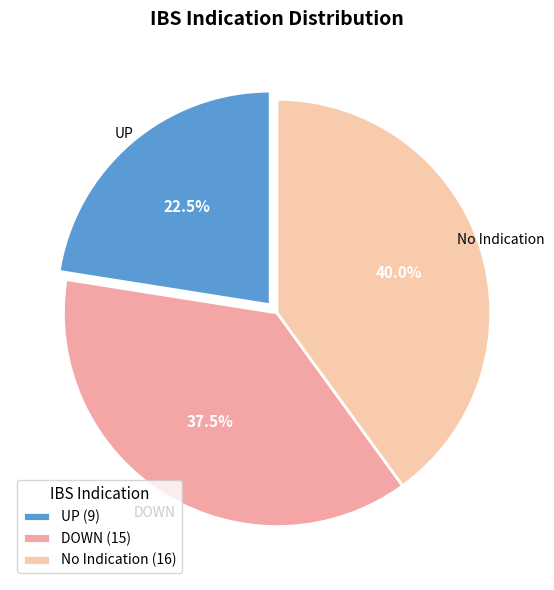

Between DOWN and No Indication, which is larger?

No Indication